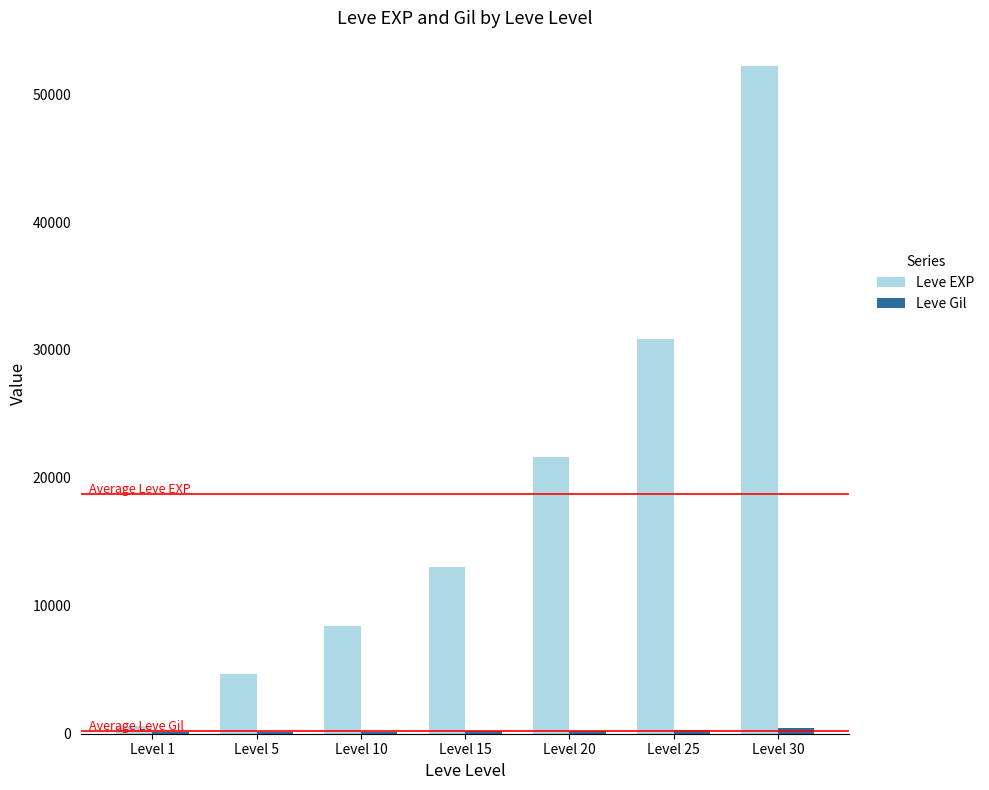

Which series changed the most between Level 10 and Level 15?

Leve EXP